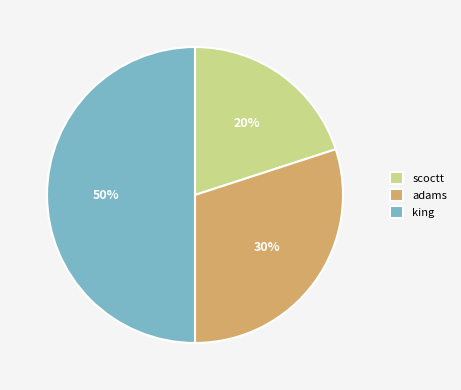

The scoctt slice represents 10% of the pie. True or false?

False